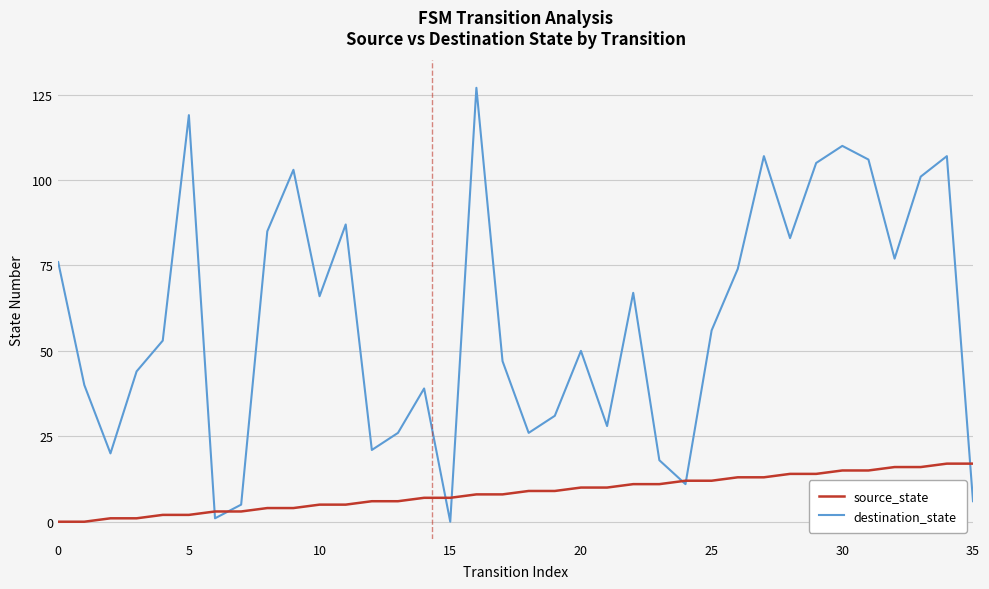

What is the greatest value displayed?

127